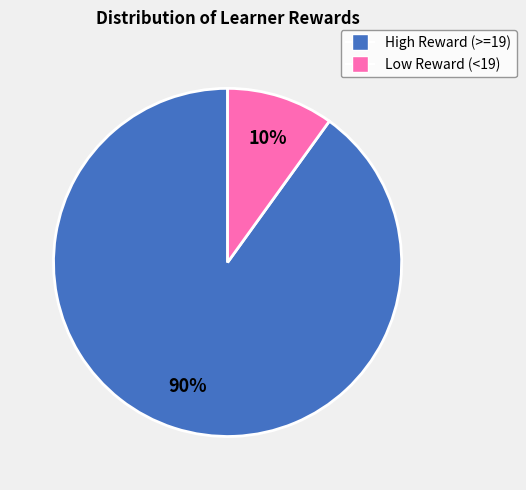

To the nearest percent, what is the difference between the largest and smallest slice percentages?

80%